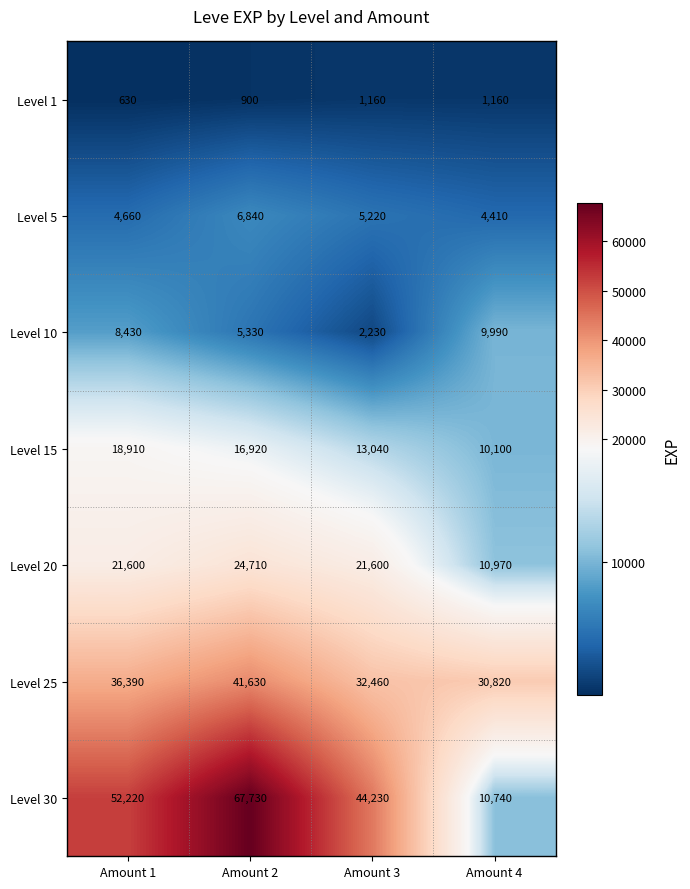

The value of Level 20 at Amount 2 is 39393. True or false?

False